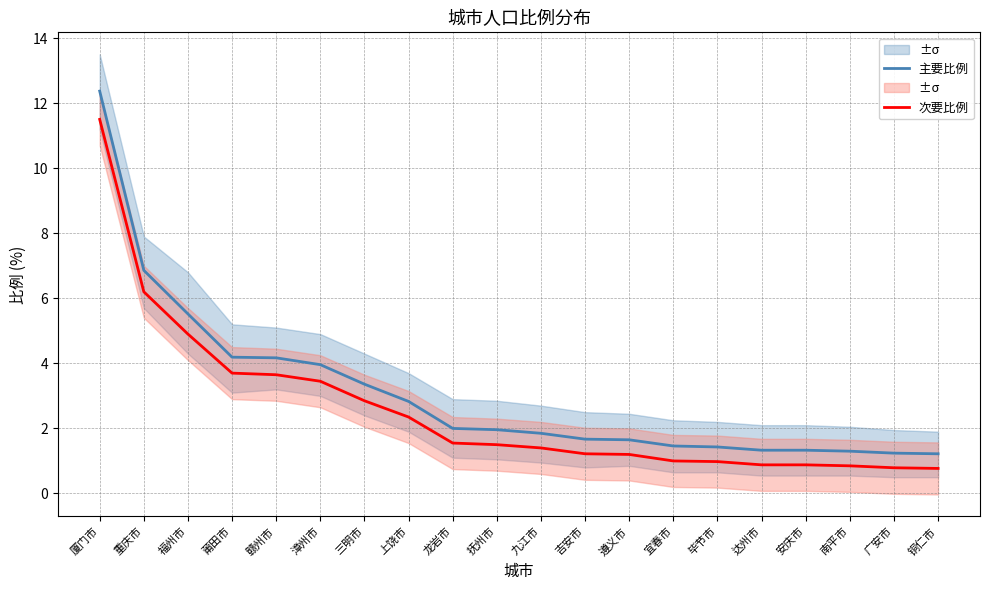

Which series has the widest spread of values?

主要比例